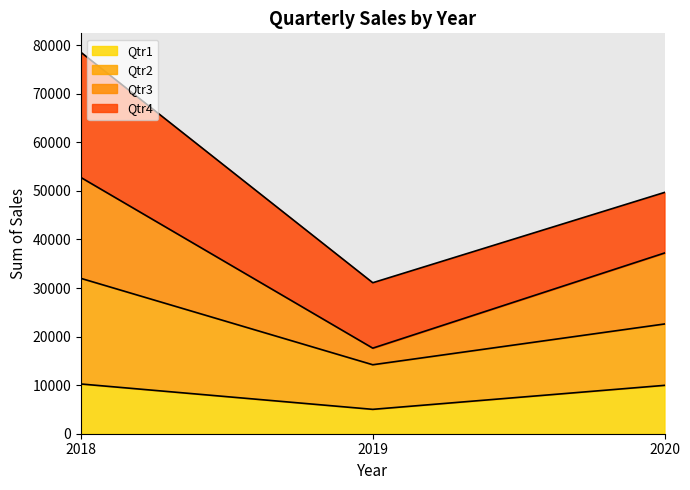

How many values in the Qtr3 series are below 37206?

1